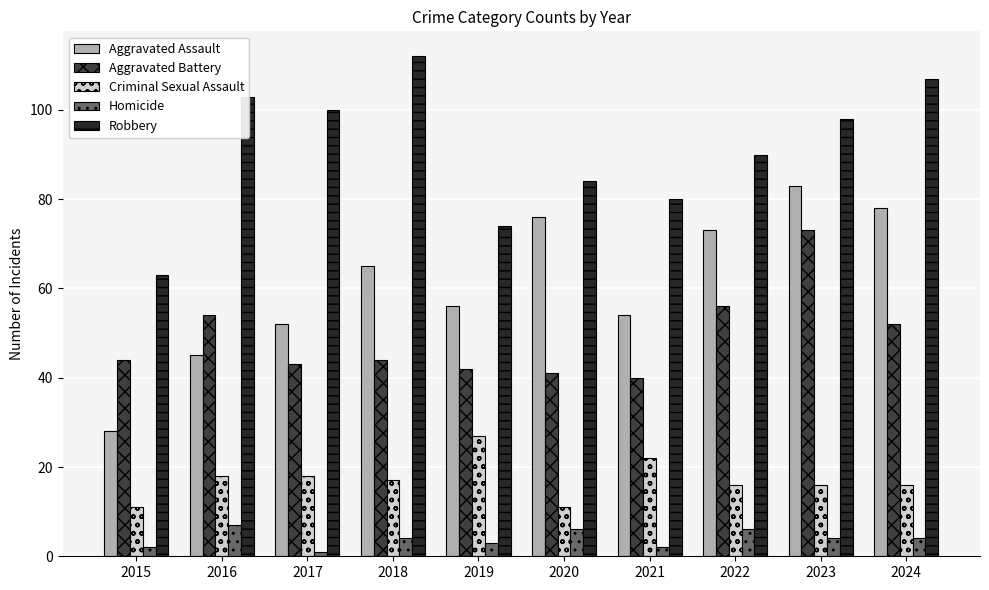

What is the sum of all Aggravated Assault values?

610